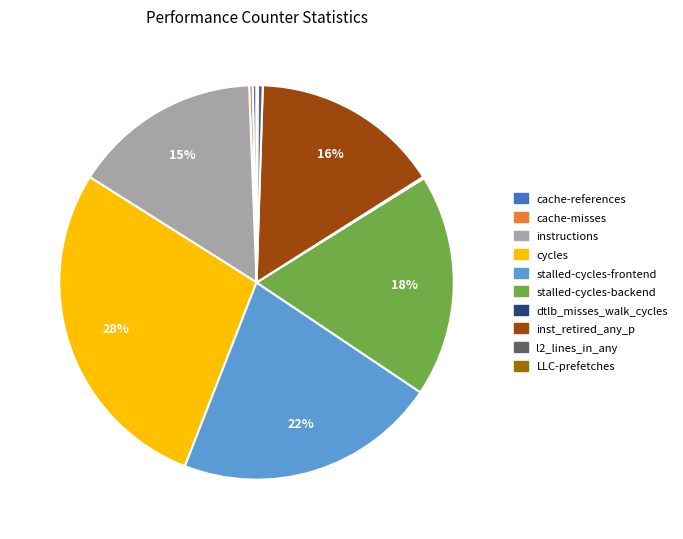

Which has a higher value, l2_lines_in_any or inst_retired_any_p?

inst_retired_any_p